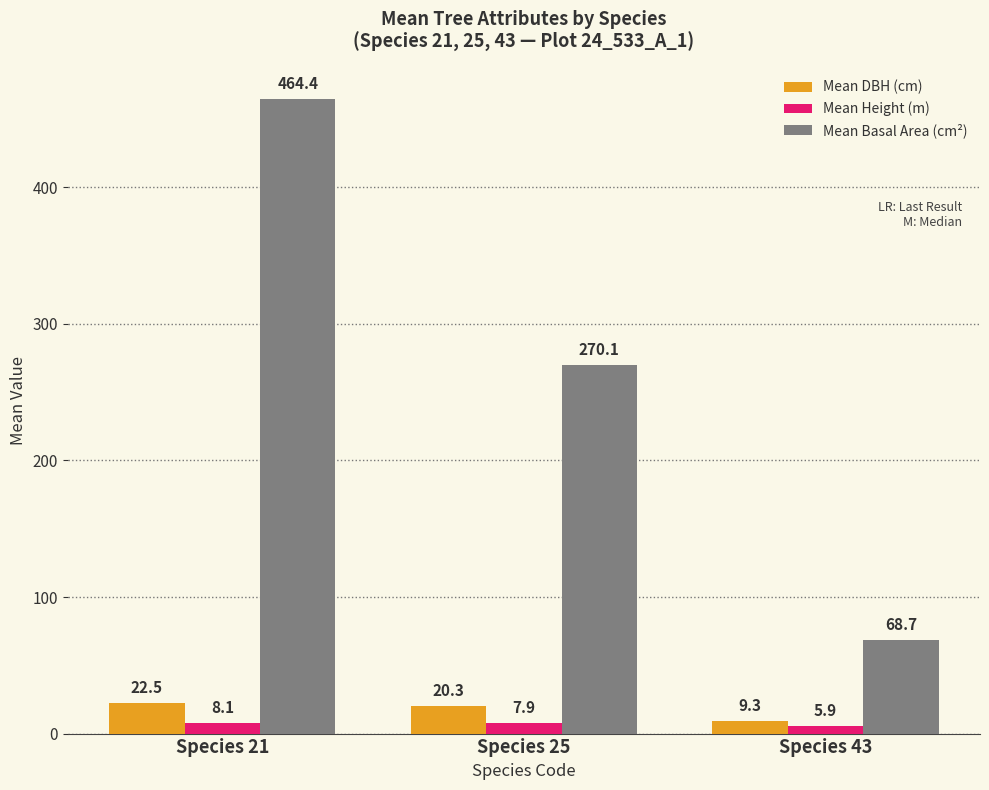

Which series has the largest total across all categories?

Mean Basal Area (cm²)